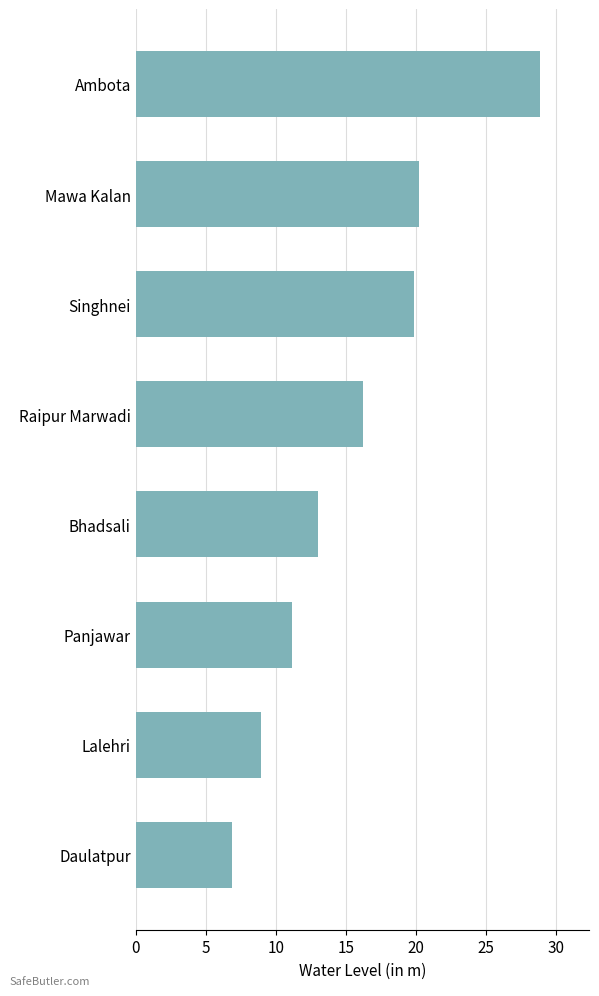

What is the greatest value displayed?

28.9